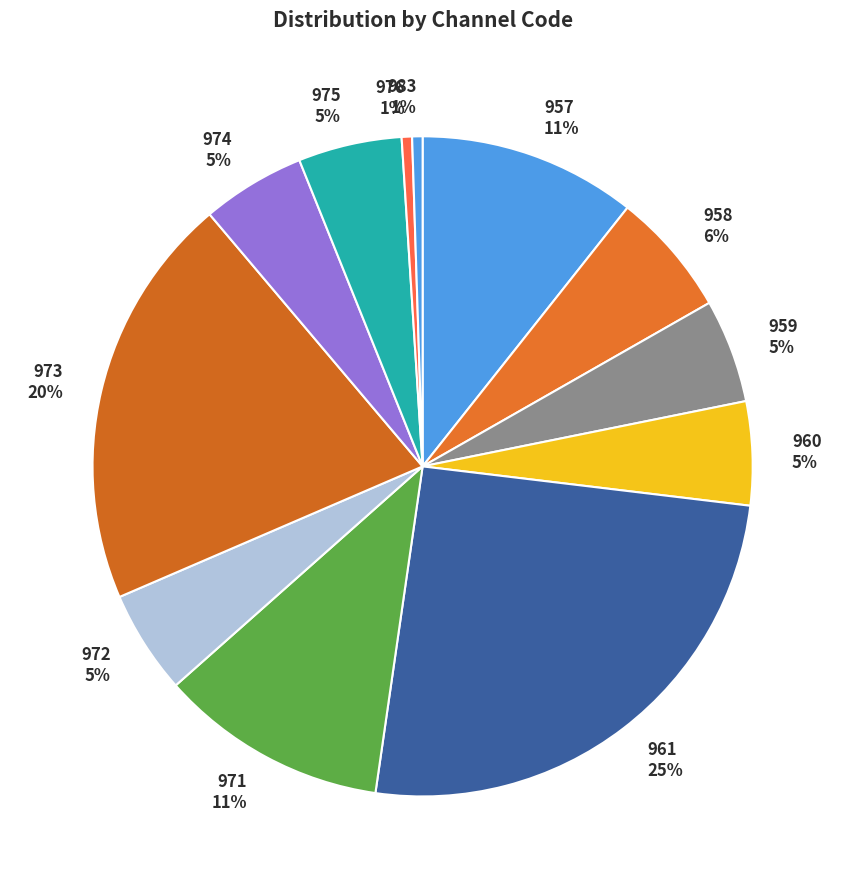

Is there a majority slice in this chart?

No